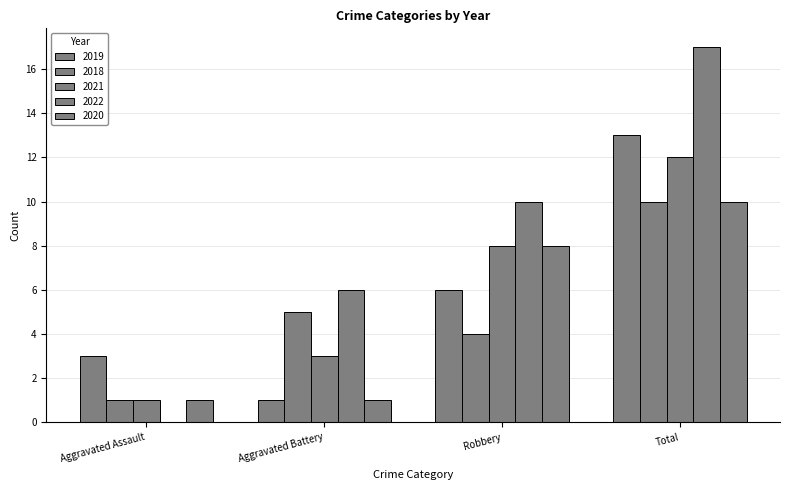

How many groups of bars are there?

4